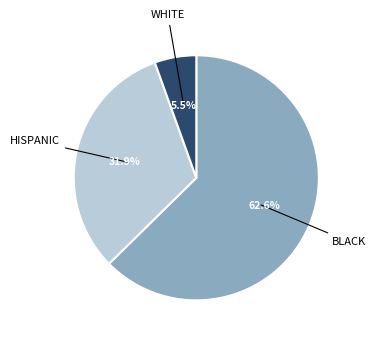

Does any single category account for the majority?

Yes